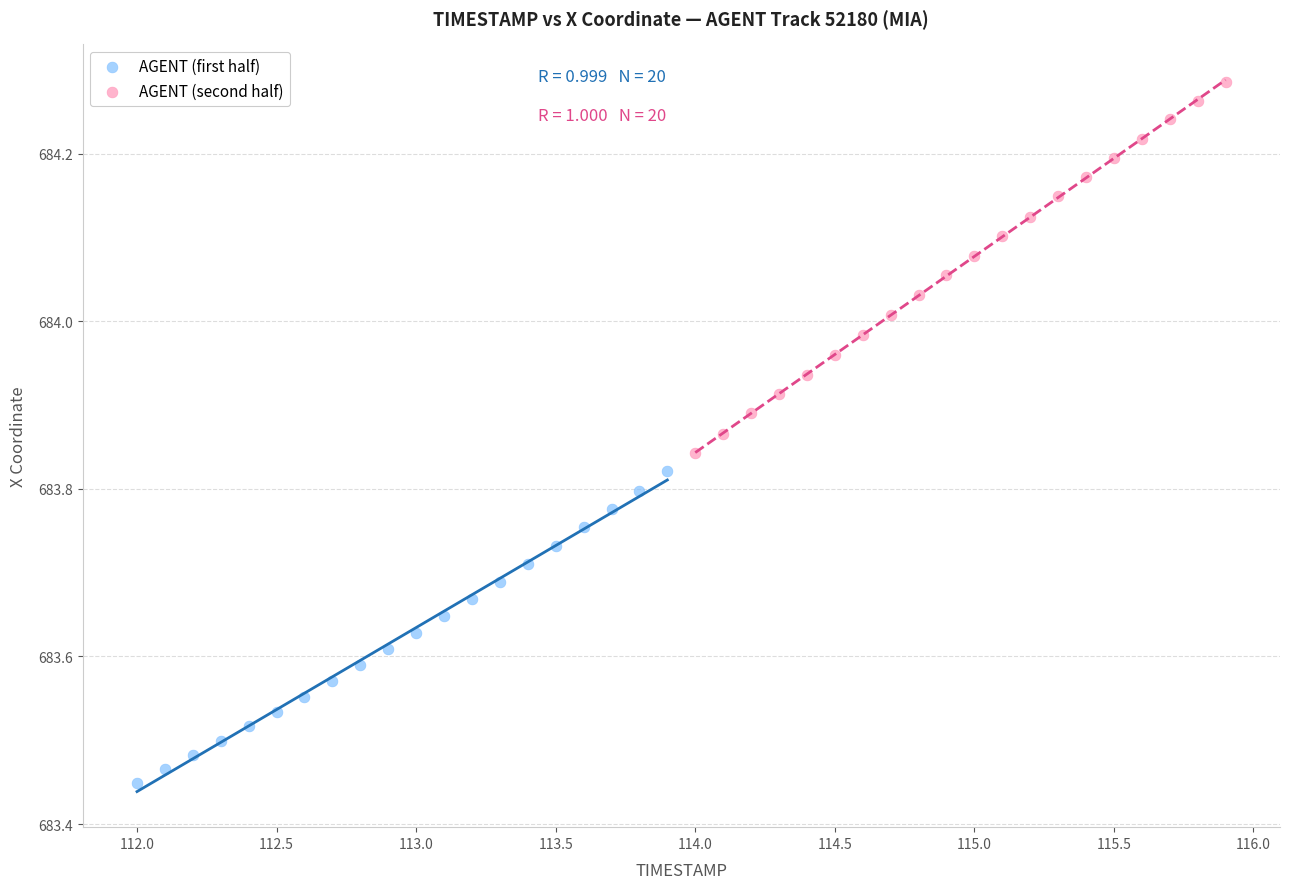

Which series has the largest Y range (max minus min)?

AGENT (second half)